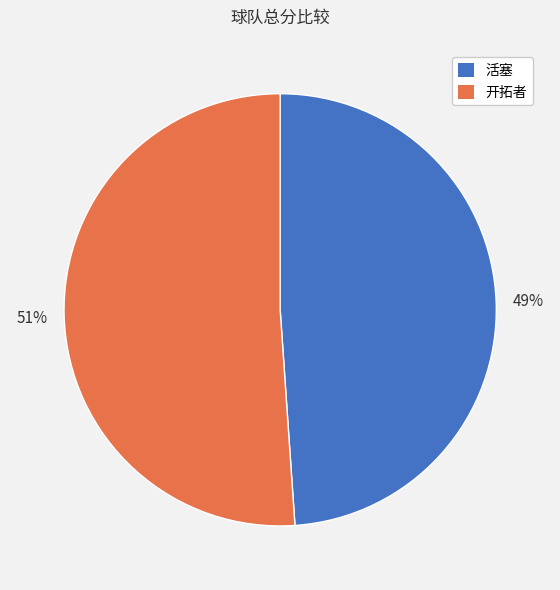

Rank the categories by value from lowest to highest.

活塞, 开拓者